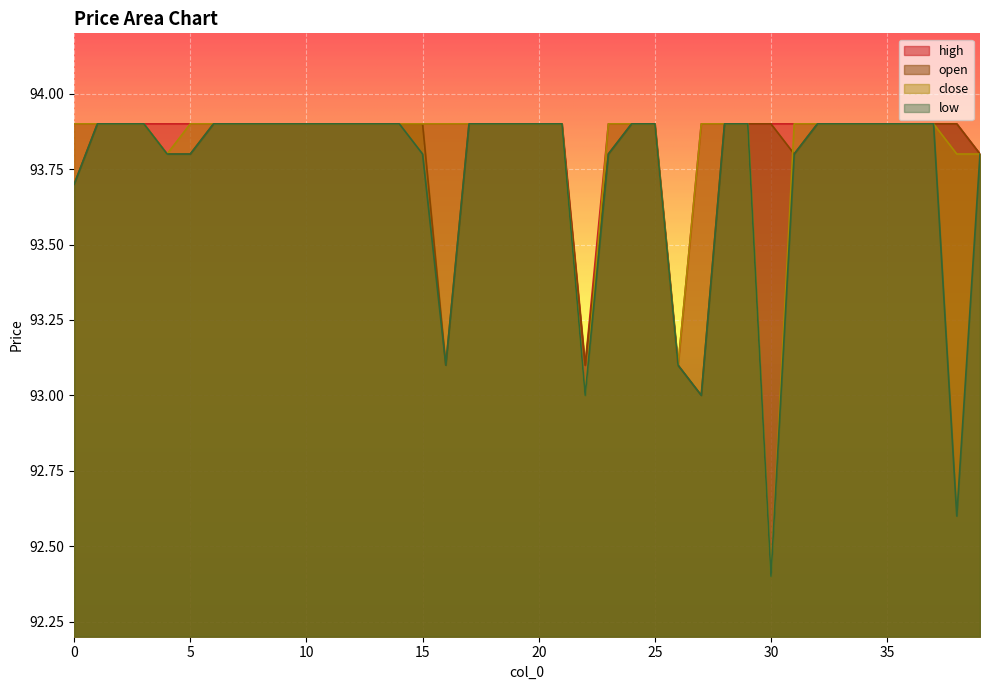

Does the chart display data point markers on the line(s)?

No